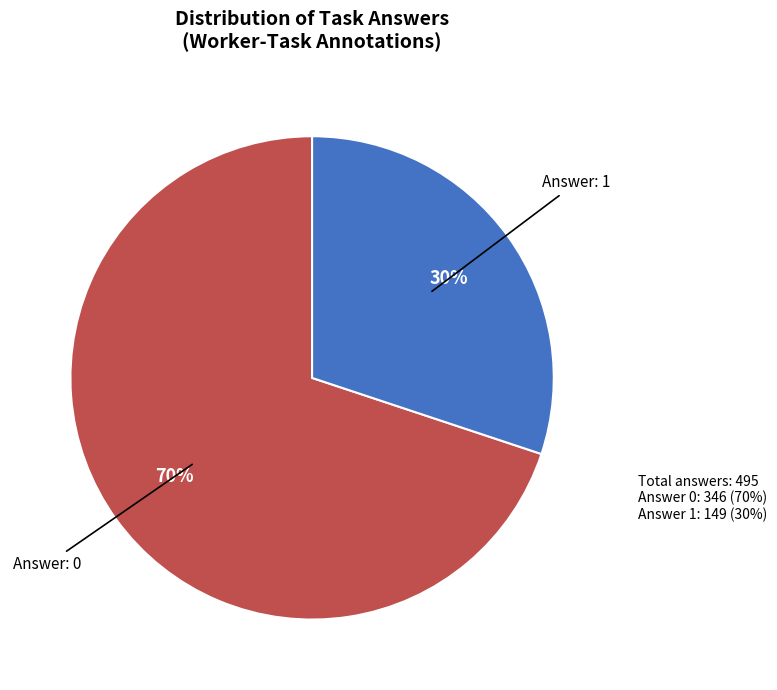

Combined, do Answer: 1 and Answer: 0 account for over 50%?

Yes